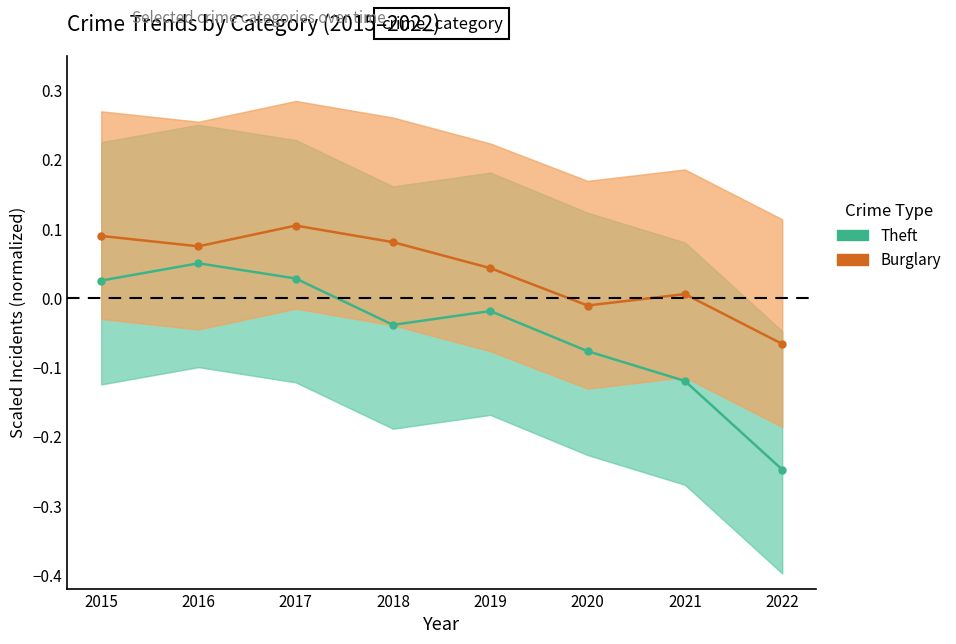

Reading left to right, transcribe all the data shown in this chart.

Theft (scaled): 0.0	0.1	0.0	-0.0	-0.0	-0.1	-0.1	-0.2
Burglary (scaled): 0.1	0.1	0.1	0.1	0.0	-0.0	0.0	-0.1